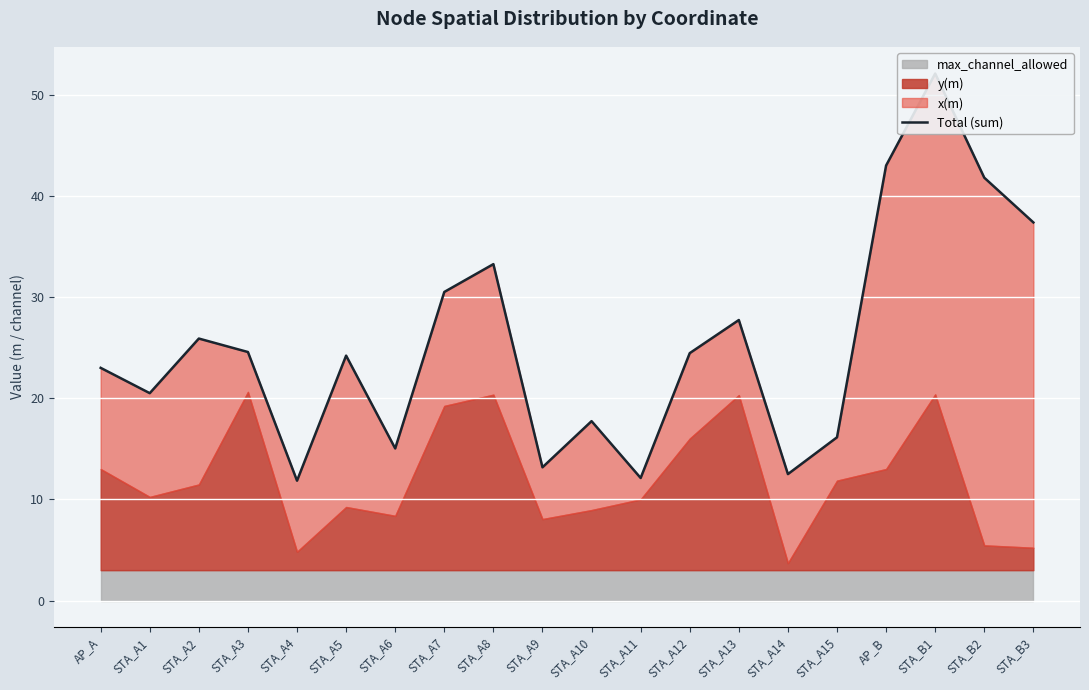

The value at STA_A12 is 39.2. True or false?

False